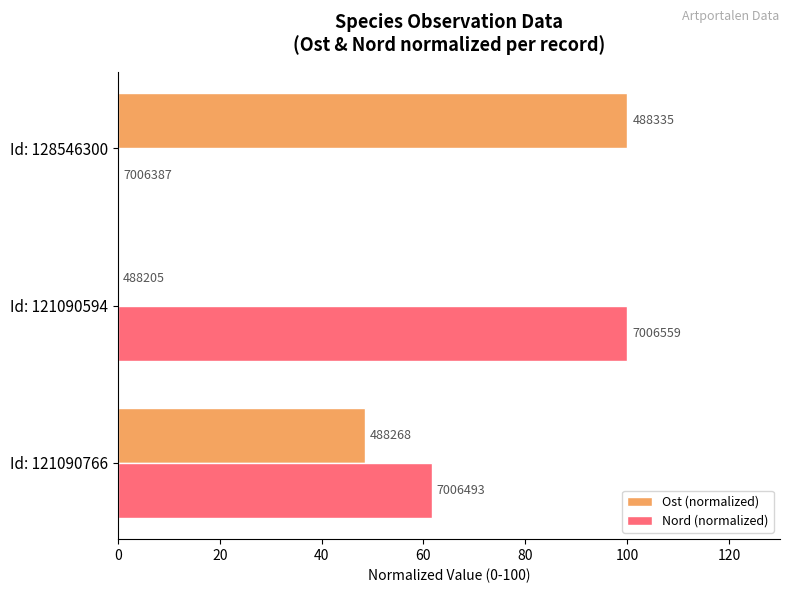

What are all the series names shown in the legend?

Ost (normalized), Nord (normalized)